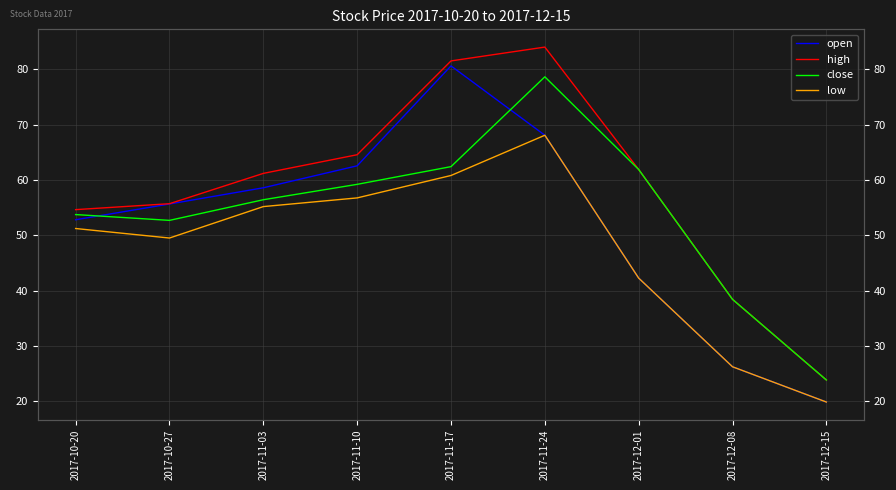

In open, how many points are higher than both neighbors (excluding endpoints)?

1